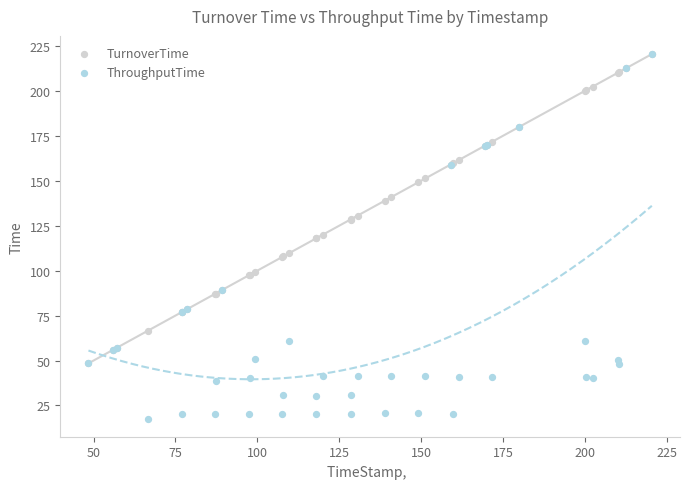

What are all the series names shown in the legend?

TurnoverTime, ThroughputTime